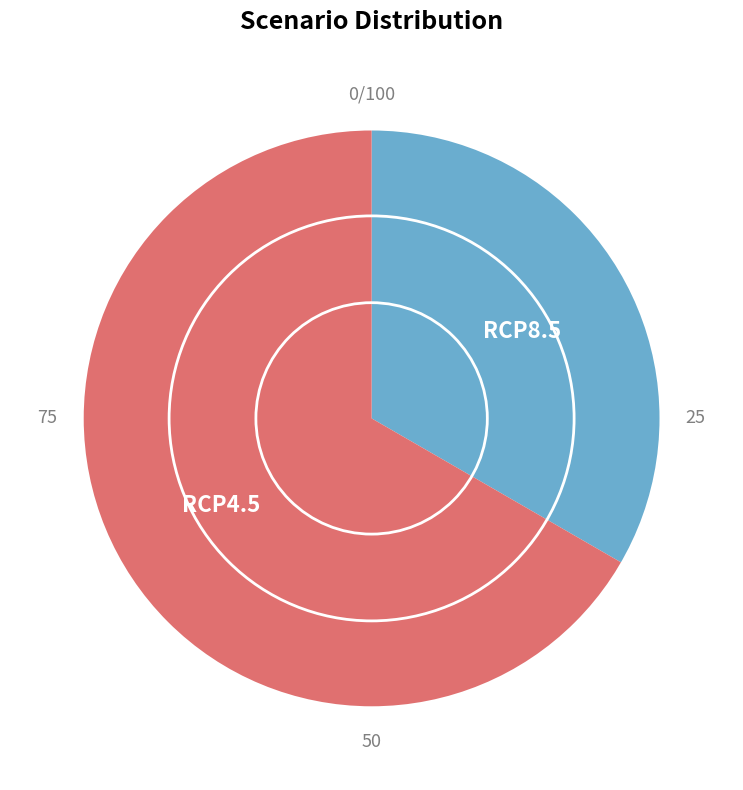

How many slices are in this pie chart?

2